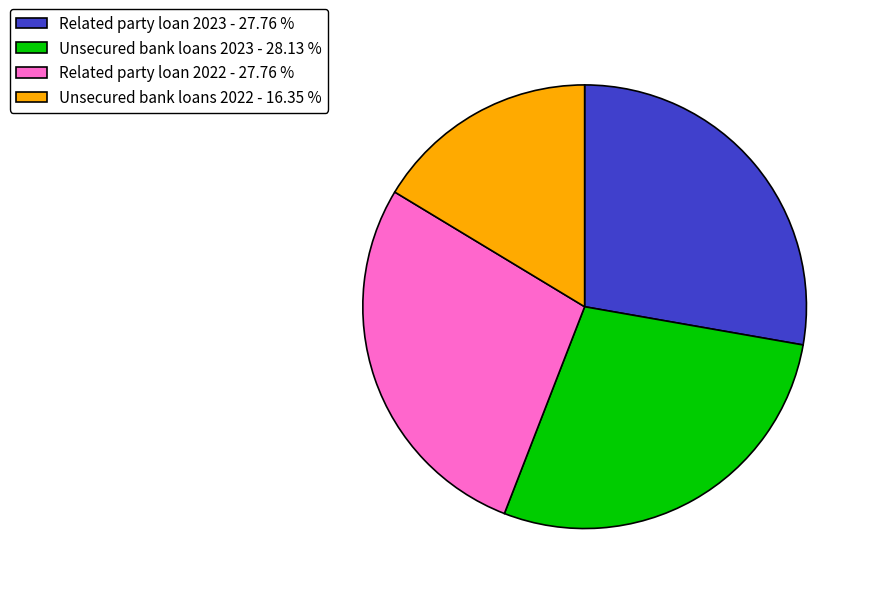

Combined, do Related party loan 2022 - 27.76 % and Unsecured bank loans 2022 - 16.35 % account for over 50%?

No